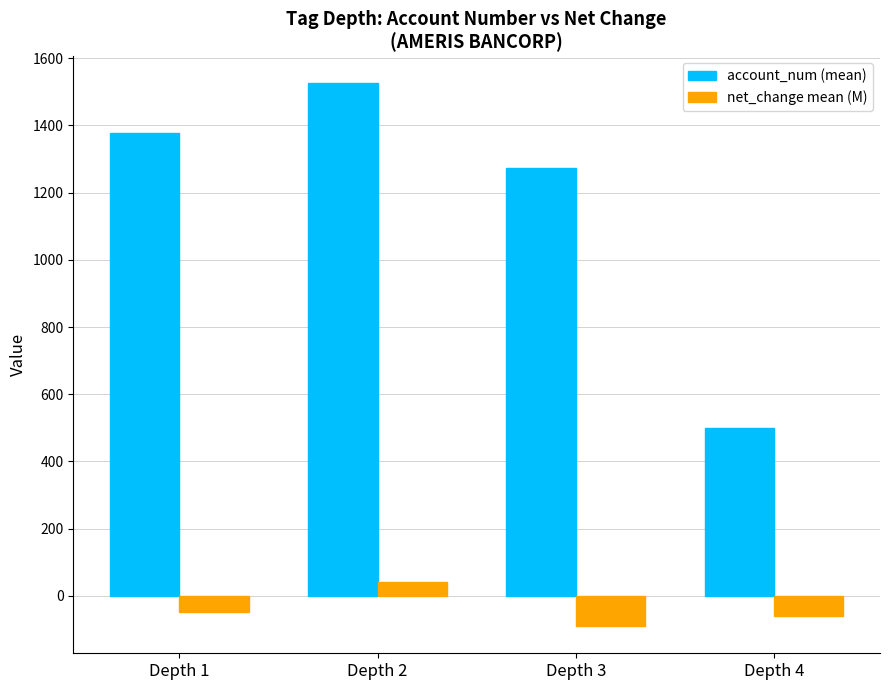

What is the minimum value shown in the chart?

-90.3